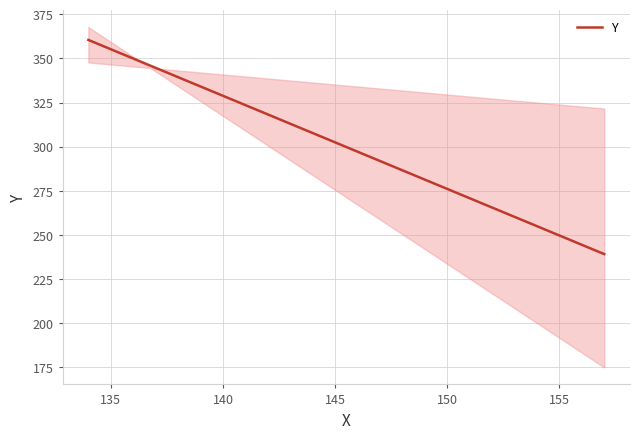

True or false: Y has a value of 498.5 at 140.

False